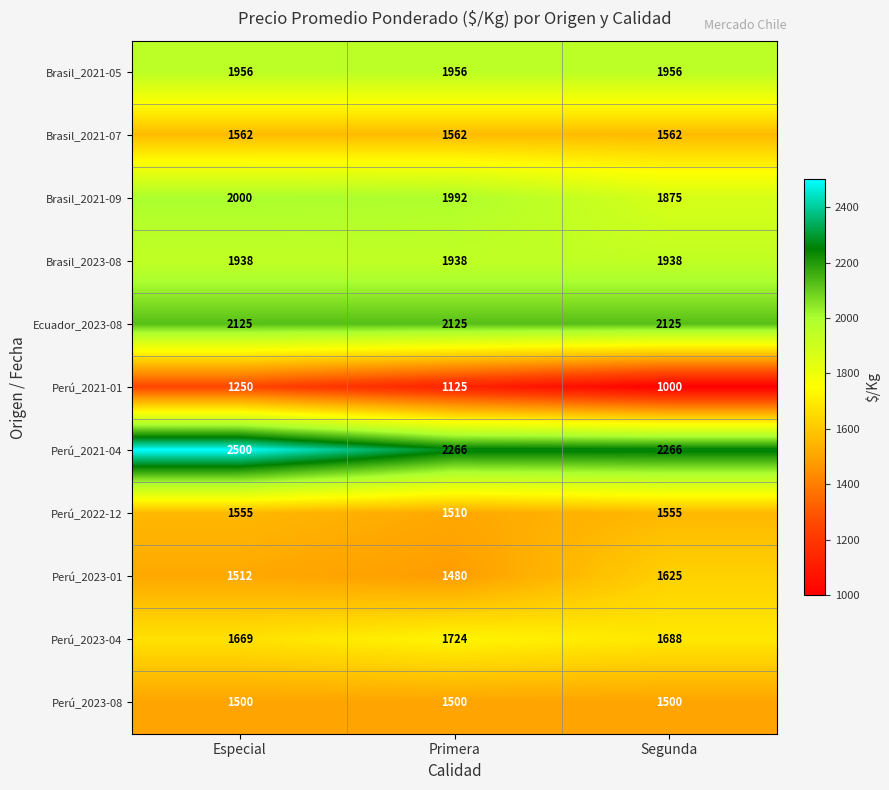

What is the lowest value of the Perú_2021-04 series?

2266